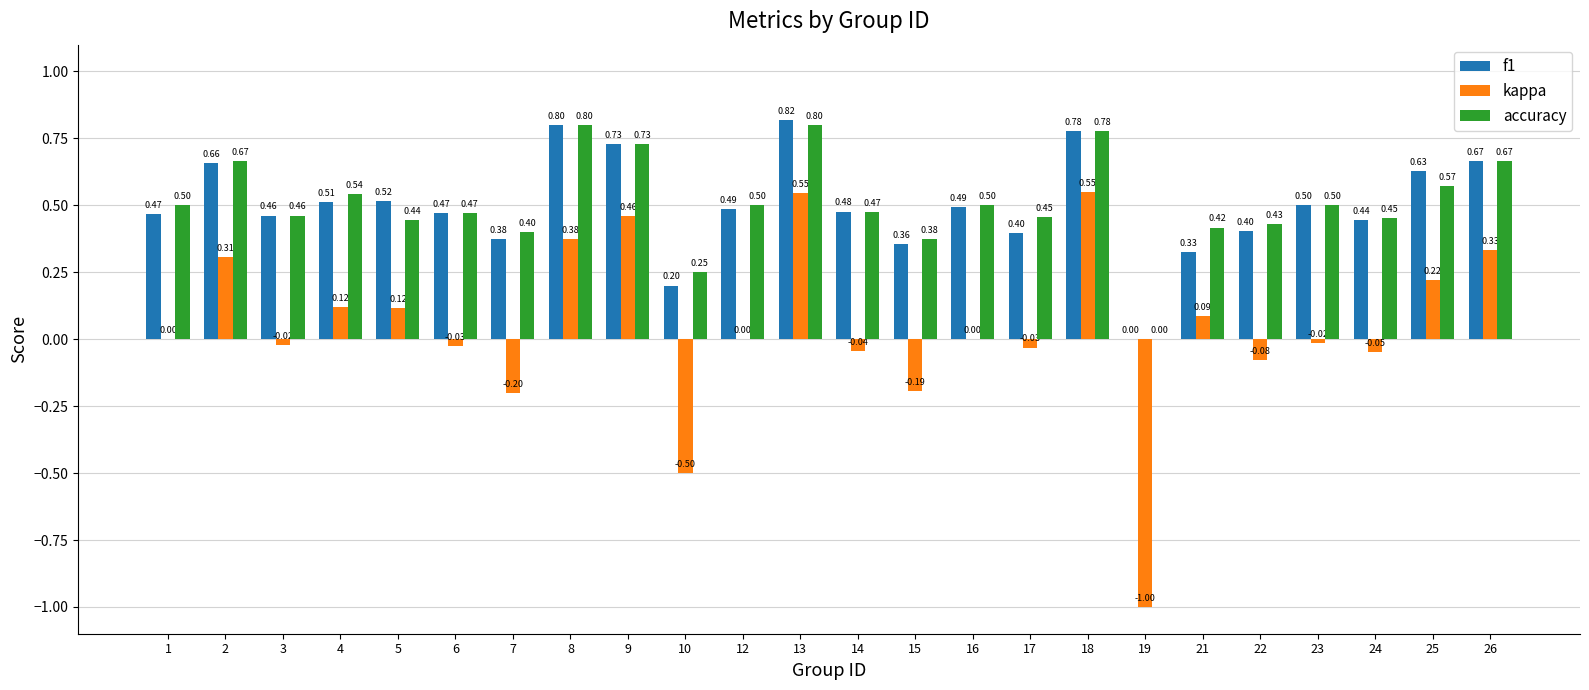

At which category is the sum across all series the highest?

13